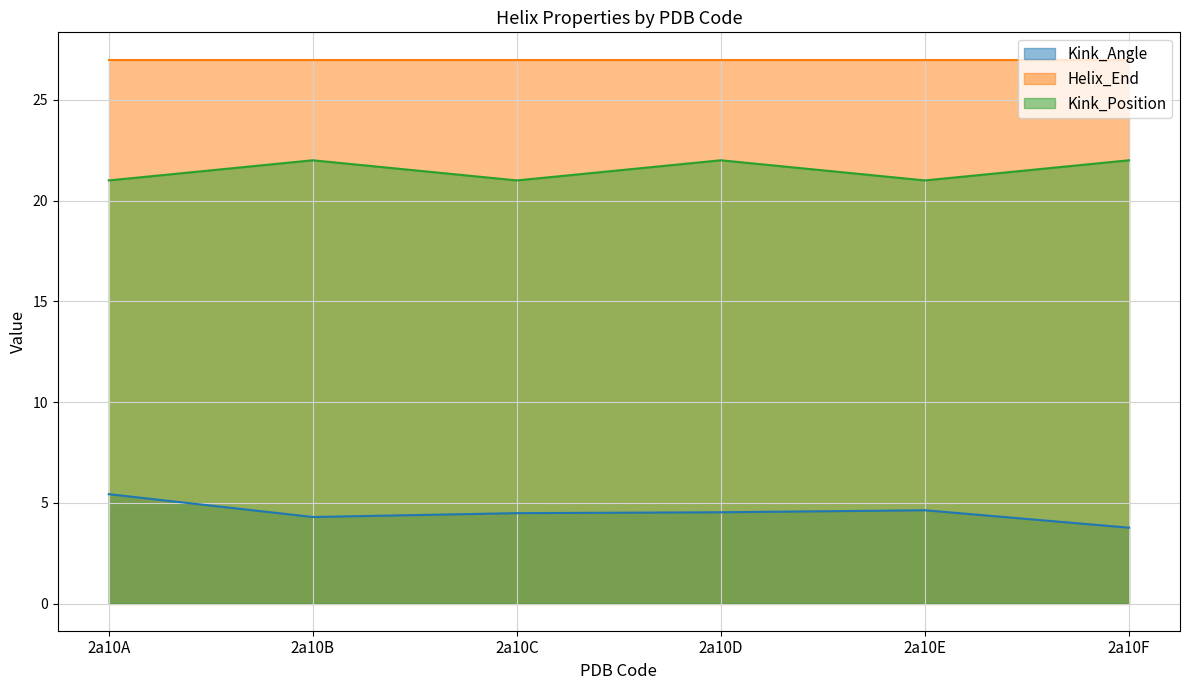

Which series has the largest range (max minus min)?

Kink_Angle